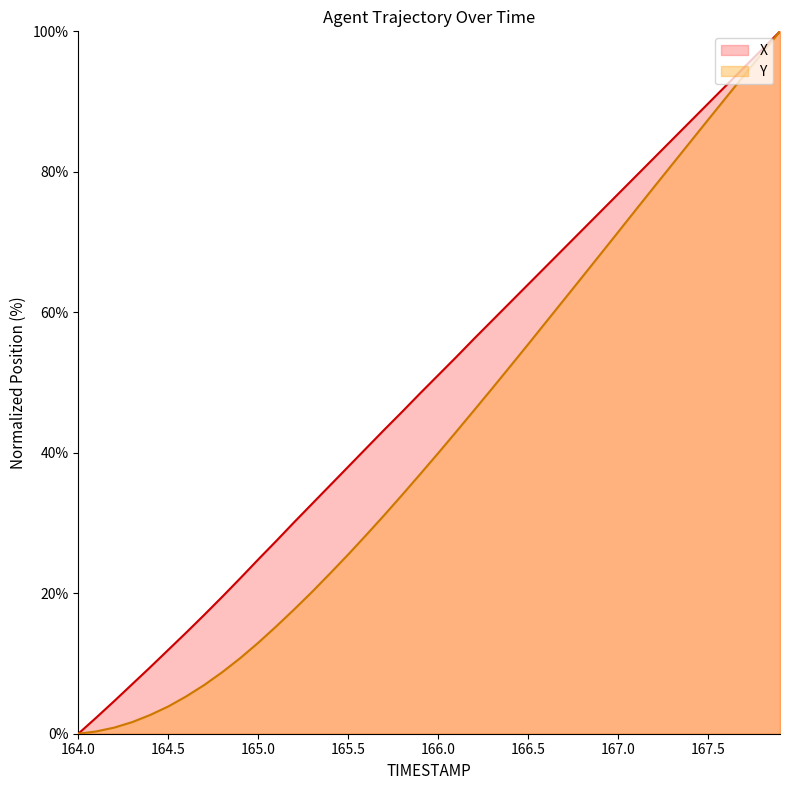

Reading left to right, transcribe all the data shown in this chart.

X: 0.0	2.3	4.7	7.1	9.5	11.9	14.4	16.9	19.5	22.1	24.8	27.4	30.1	32.7	35.4	38.0	40.6	43.3	45.8	48.5	51.0	53.6	56.2	58.8	61.4	64.0	66.5	69.1	71.7	74.3	76.8	79.4	82.0	84.6	87.1	89.7	92.3	94.9	97.4	100.0
Y: 0.0	0.3	0.9	1.7	2.7	3.9	5.3	6.9	8.8	10.8	12.9	15.3	17.7	20.2	22.8	25.5	28.3	31.1	34.0	37.0	39.9	43.0	46.1	49.2	52.3	55.4	58.6	61.8	65.0	68.2	71.4	74.6	77.8	81.0	84.2	87.4	90.6	93.7	96.9	100.0